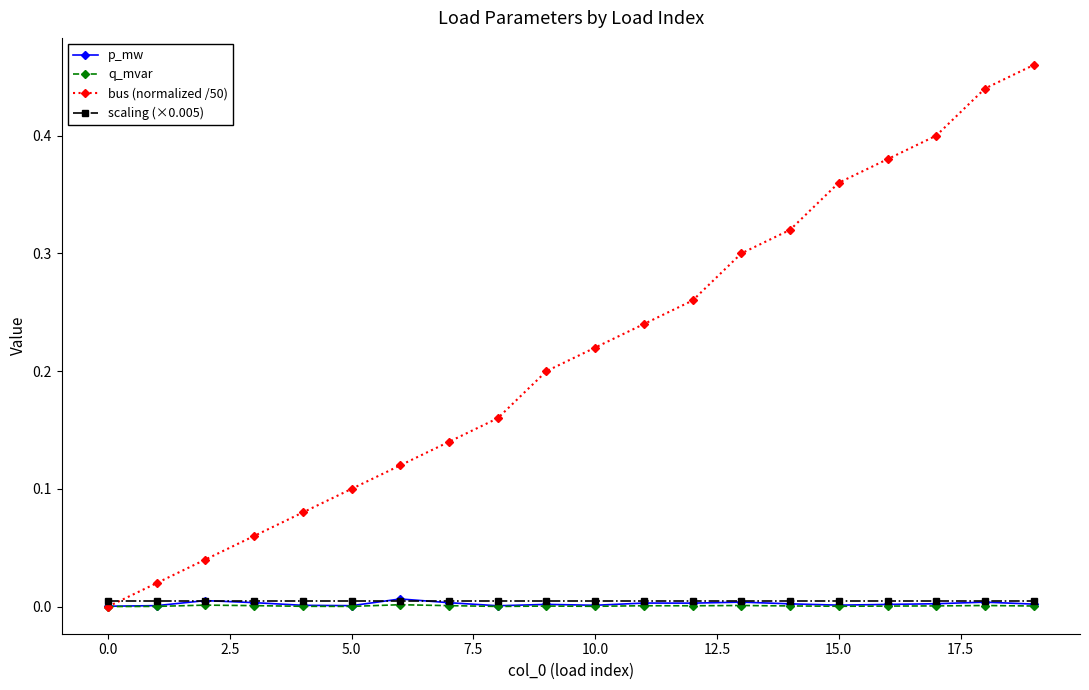

Which series has the largest total across all categories?

bus (normalized /50)